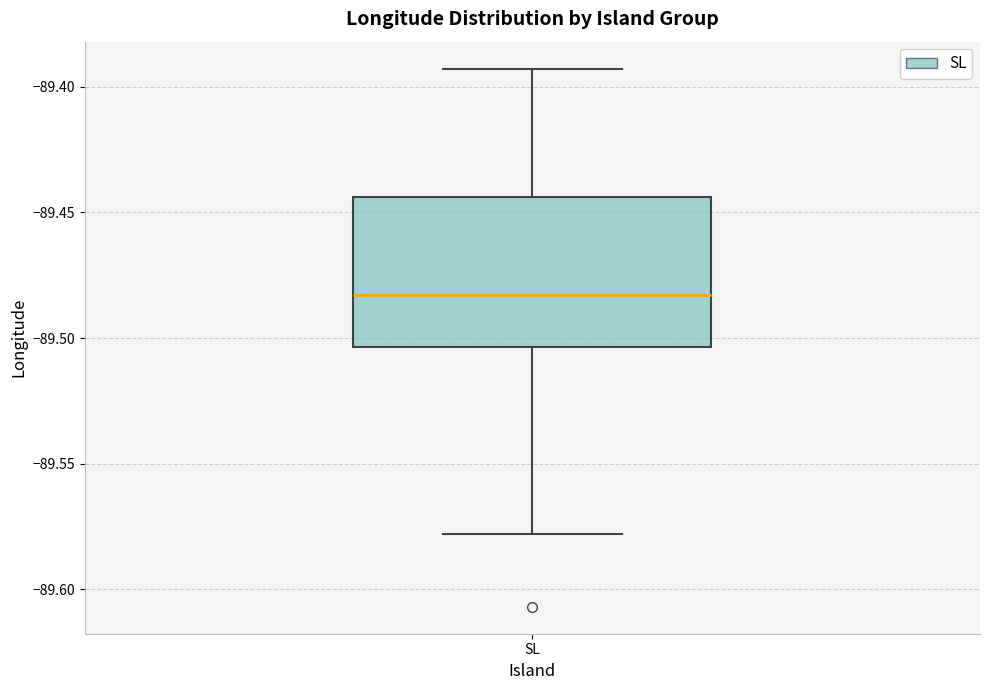

Where does the upper whisker of the box for SL end on the y-axis? The values are not printed on the chart, so give them approximately, as read against the axis.

-89.395